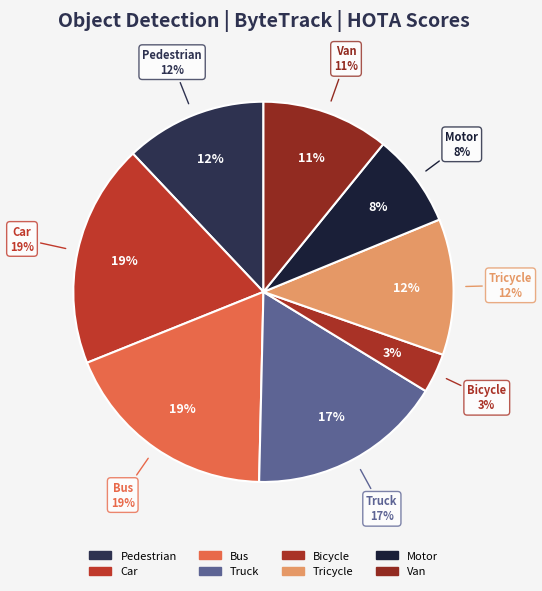

Which category has the smallest portion of the pie?

Bicycle